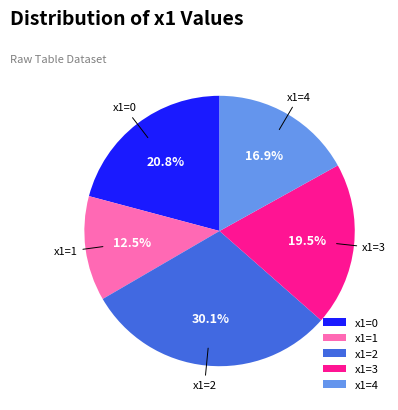

What portion of the pie excludes x1=3?

80.5%